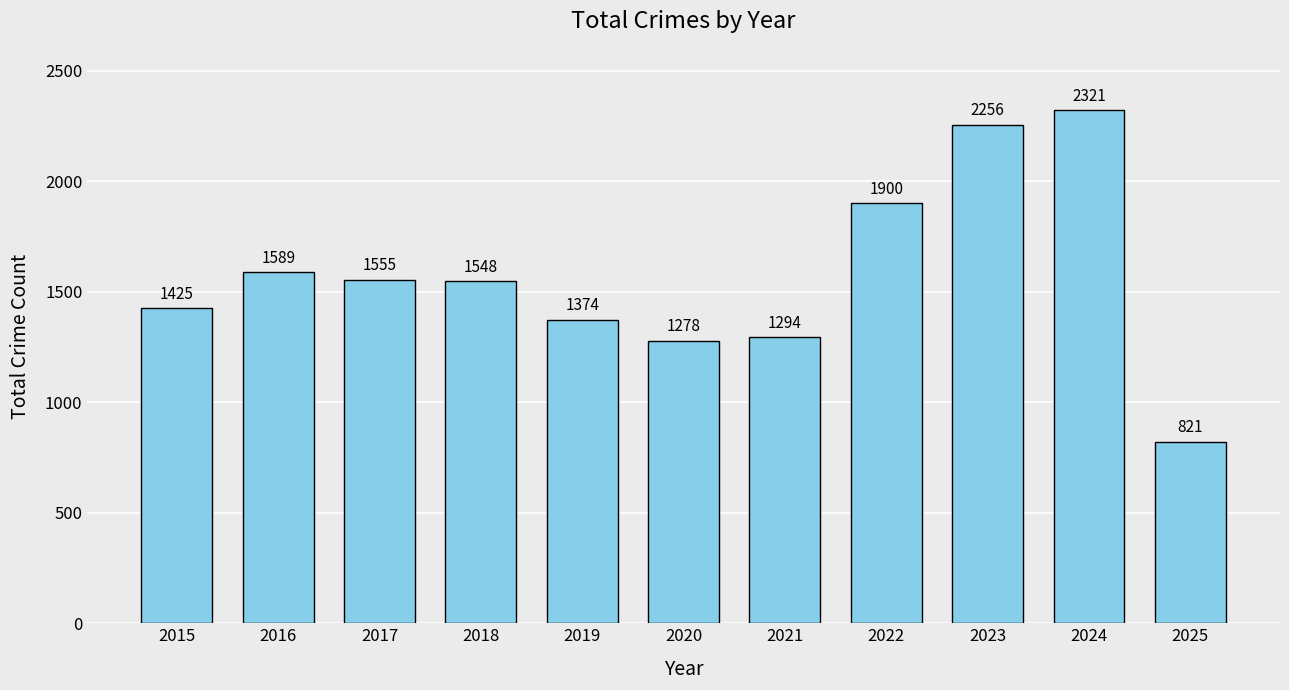

How many categories are shown in the chart?

11